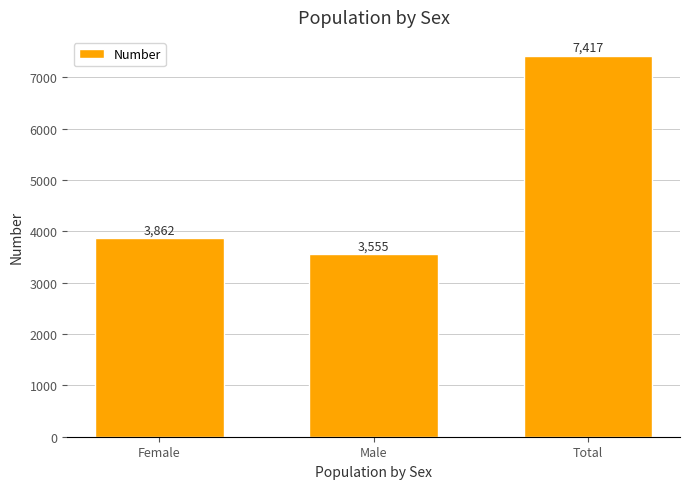

Where is the data nearest to the value 5486?

Female